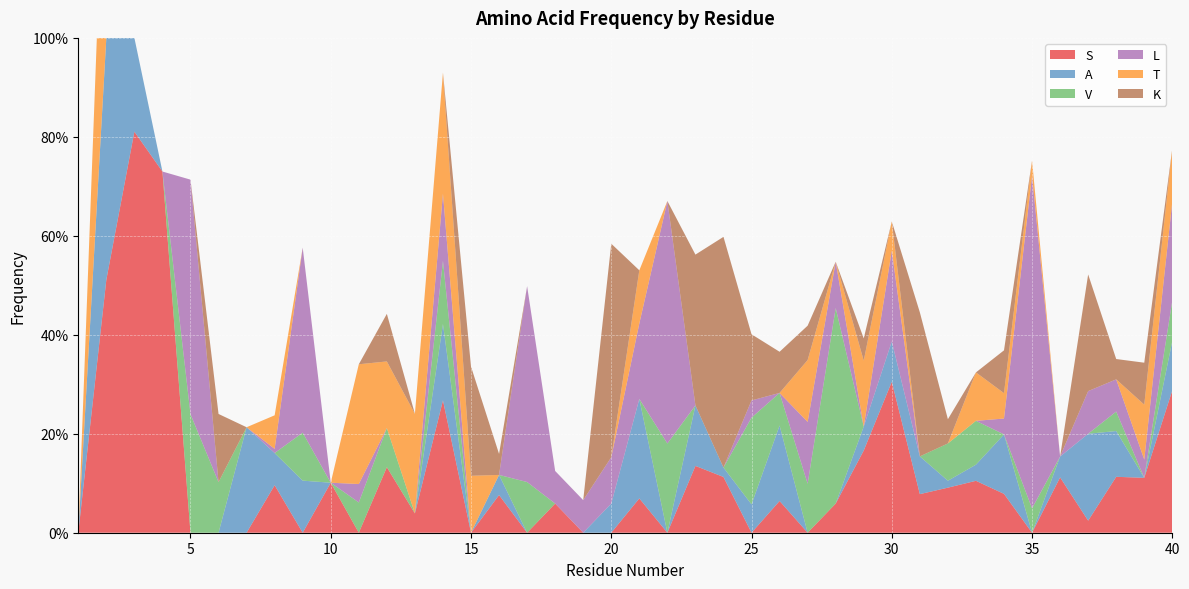

Reading right to left, what are all the values shown in this chart?

S: 40=0.3	39=0.1	38=0.1	37=0.0	36=0.1	35=0.0	34=0.1	33=0.1	32=0.1	31=0.1	30=0.3	29=0.2	28=0.1	27=0.0	26=0.1	25=0.0	24=0.1	23=0.1	22=0.0	21=0.1	20=0.0	19=0.0	18=0.1	17=0.0	16=0.1	15=0.0	14=0.3	13=0.0	12=0.1	11=0.0	10=0.1	9=0.0	8=0.1	7=0.0	6=0.0	5=0.0	4=0.7	3=0.8	2=0.5	1=0.0
A: 40=0.1	39=0.0	38=0.1	37=0.2	36=0.0	35=0.0	34=0.1	33=0.0	32=0.0	31=0.1	30=0.1	29=0.0	28=0.0	27=0.0	26=0.2	25=0.1	24=0.0	23=0.1	22=0.0	21=0.2	20=0.1	19=0.0	18=0.0	17=0.0	16=0.0	15=0.0	14=0.2	13=0.0	12=0.0	11=0.0	10=0.0	9=0.1	8=0.1	7=0.2	6=0.0	5=0.0	4=0.0	3=0.2	2=0.5	1=0.0
V: 40=0.1	39=0.0	38=0.0	37=0.0	36=0.0	35=0.0	34=0.0	33=0.1	32=0.1	31=0.0	30=0.0	29=0.0	28=0.4	27=0.1	26=0.1	25=0.2	24=0.0	23=0.0	22=0.2	21=0.0	20=0.0	19=0.0	18=0.0	17=0.1	16=0.0	15=0.0	14=0.1	13=0.0	12=0.1	11=0.1	10=0.0	9=0.1	8=0.0	7=0.0	6=0.1	5=0.2	4=0.0	3=0.0	2=0.0	1=0.0
L: 40=0.2	39=0.0	38=0.1	37=0.1	36=0.0	35=0.7	34=0.0	33=0.0	32=0.0	31=0.0	30=0.2	29=0.0	28=0.1	27=0.1	26=0.0	25=0.0	24=0.0	23=0.0	22=0.5	21=0.2	20=0.1	19=0.1	18=0.1	17=0.4	16=0.0	15=0.0	14=0.1	13=0.0	12=0.0	11=0.0	10=0.0	9=0.4	8=0.0	7=0.0	6=0.0	5=0.5	4=0.0	3=0.0	2=0.0	1=0.0
T: 40=0.1	39=0.1	38=0.0	37=0.0	36=0.0	35=0.0	34=0.1	33=0.1	32=0.0	31=0.0	30=0.1	29=0.1	28=0.0	27=0.1	26=0.0	25=0.0	24=0.0	23=0.0	22=0.0	21=0.1	20=0.0	19=0.0	18=0.0	17=0.0	16=0.0	15=0.1	14=0.2	13=0.2	12=0.1	11=0.2	10=0.0	9=0.0	8=0.1	7=0.0	6=0.0	5=0.0	4=0.0	3=0.0	2=0.5	1=0.0
K: 40=0.0	39=0.1	38=0.0	37=0.2	36=0.0	35=0.0	34=0.1	33=0.0	32=0.0	31=0.3	30=0.0	29=0.0	28=0.0	27=0.1	26=0.1	25=0.1	24=0.5	23=0.3	22=0.0	21=0.0	20=0.4	19=0.0	18=0.0	17=0.0	16=0.0	15=0.2	14=0.0	13=0.0	12=0.1	11=0.0	10=0.0	9=0.0	8=0.0	7=0.0	6=0.1	5=0.0	4=0.0	3=0.0	2=0.0	1=0.0